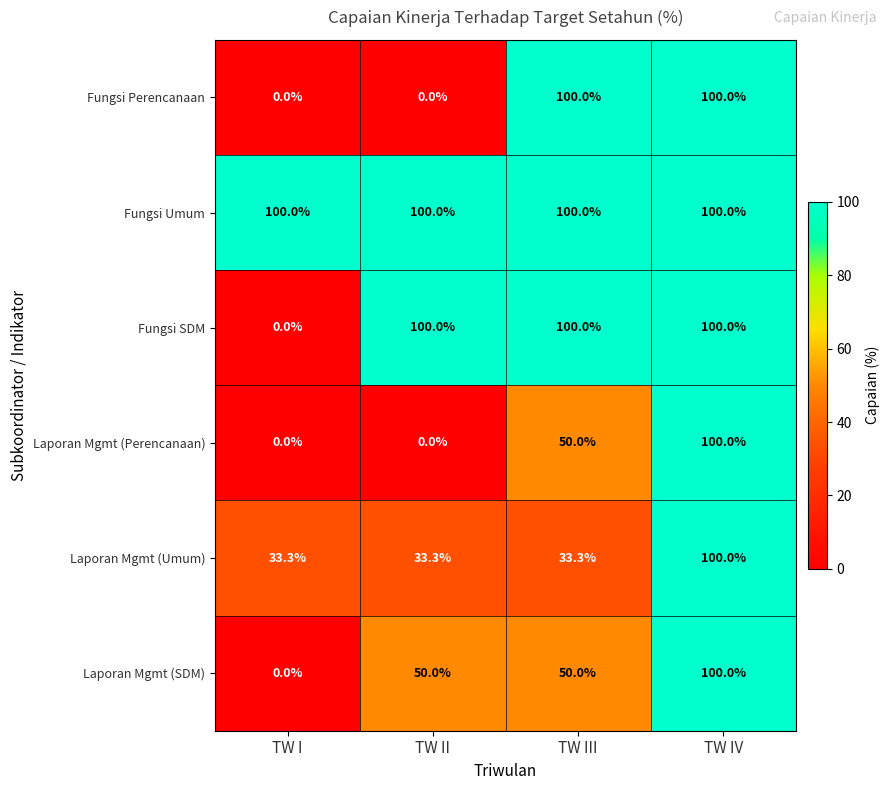

How many series are shown in this chart?

6